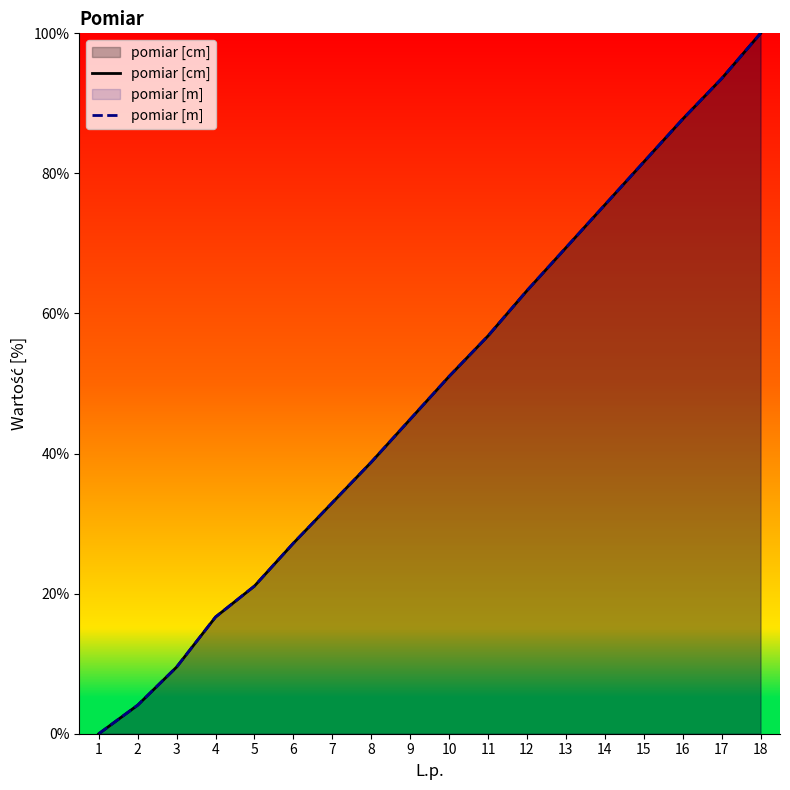

Reading left to right, extract all data points from this chart.

pomiar [cm]: 0.0	4.1	9.5	16.7	21.1	27.2	33.0	38.8	44.9	51.0	56.8	63.3	69.4	75.5	81.6	87.8	93.5	100.0
pomiar [m]: 0.0	4.1	9.5	16.7	21.1	27.2	33.0	38.8	44.9	51.0	56.8	63.3	69.4	75.5	81.6	87.8	93.5	100.0